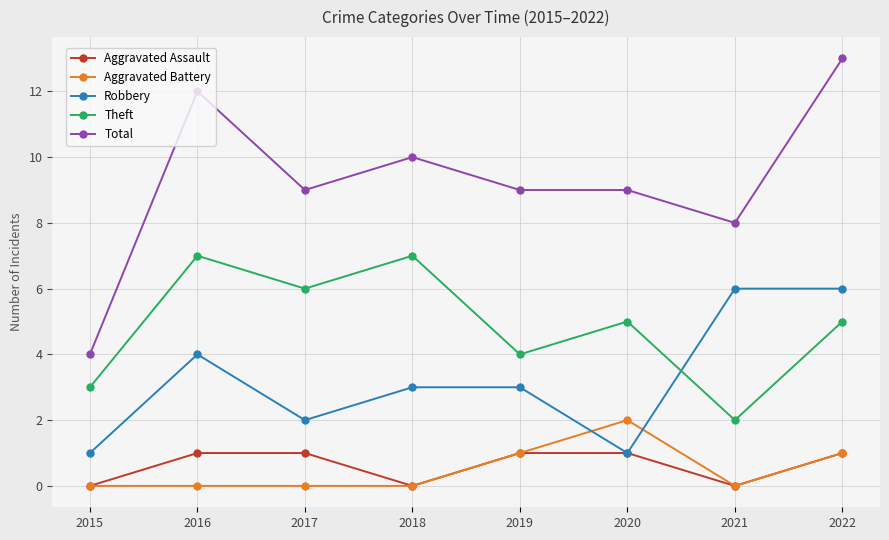

The value of Aggravated Assault at 2015 is 0. True or false?

True